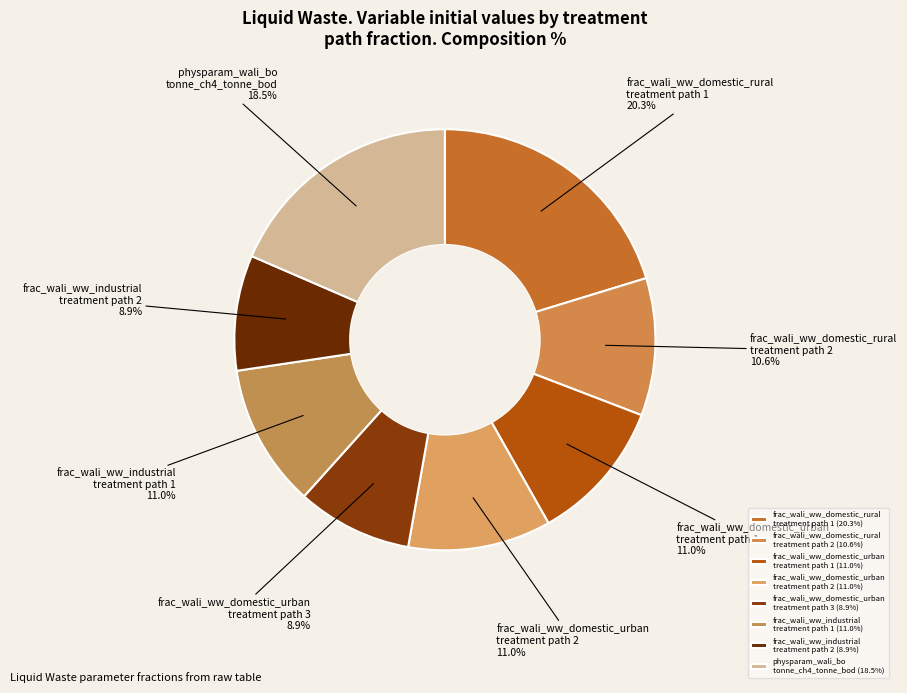

Combined, do frac_wali_ww_domestic_rural treatment path 2 and frac_wali_ww_industrial treatment path 2 account for over 50%?

No